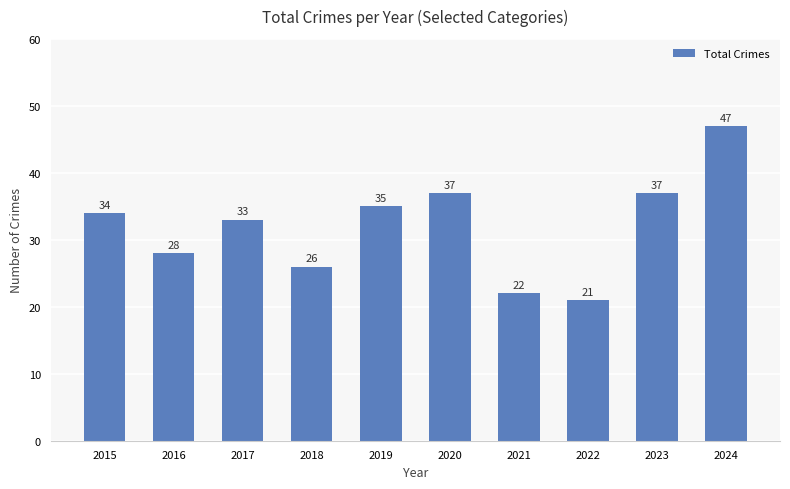

What is the greatest value displayed?

47